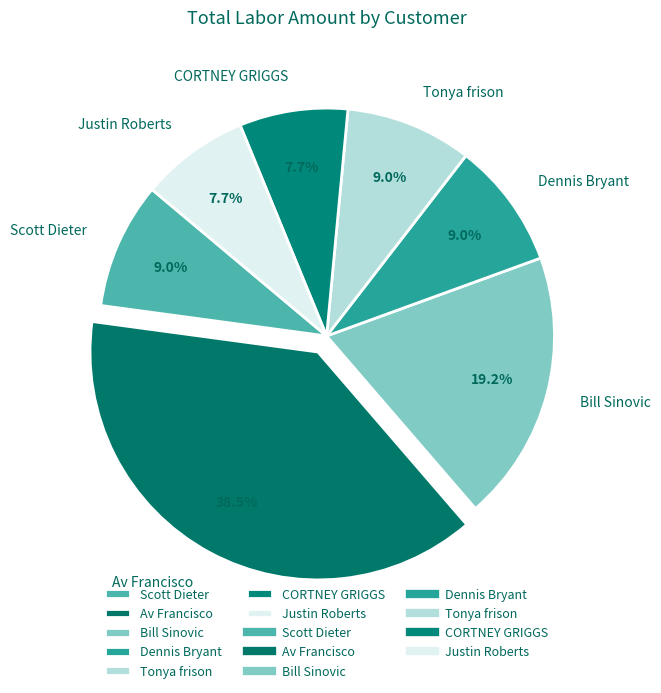

To the nearest percent, what portion does Tonya frison represent?

9%